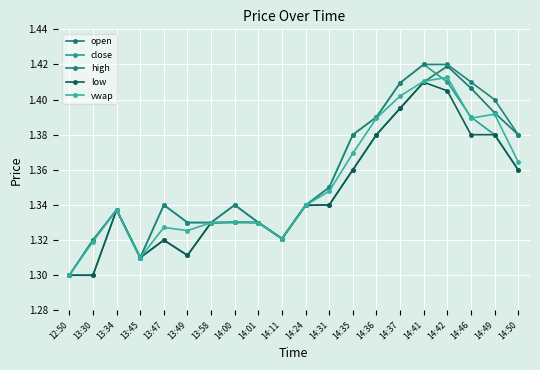

What is the label of the 18th point from the right?

13:34